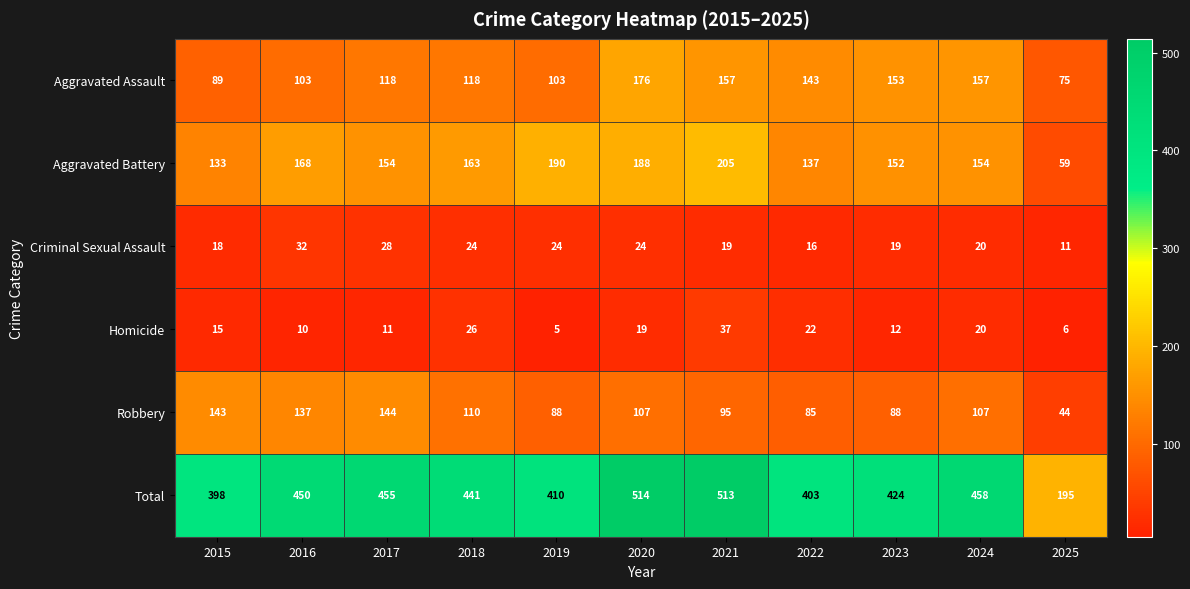

What is the difference between the highest and lowest values at 2020?

495